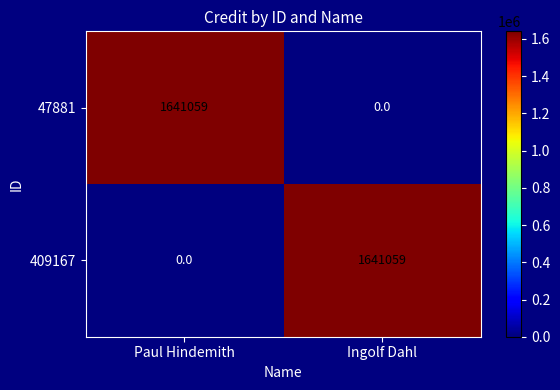

What is the difference between the maximum and minimum values in the 47881 series?

1641059